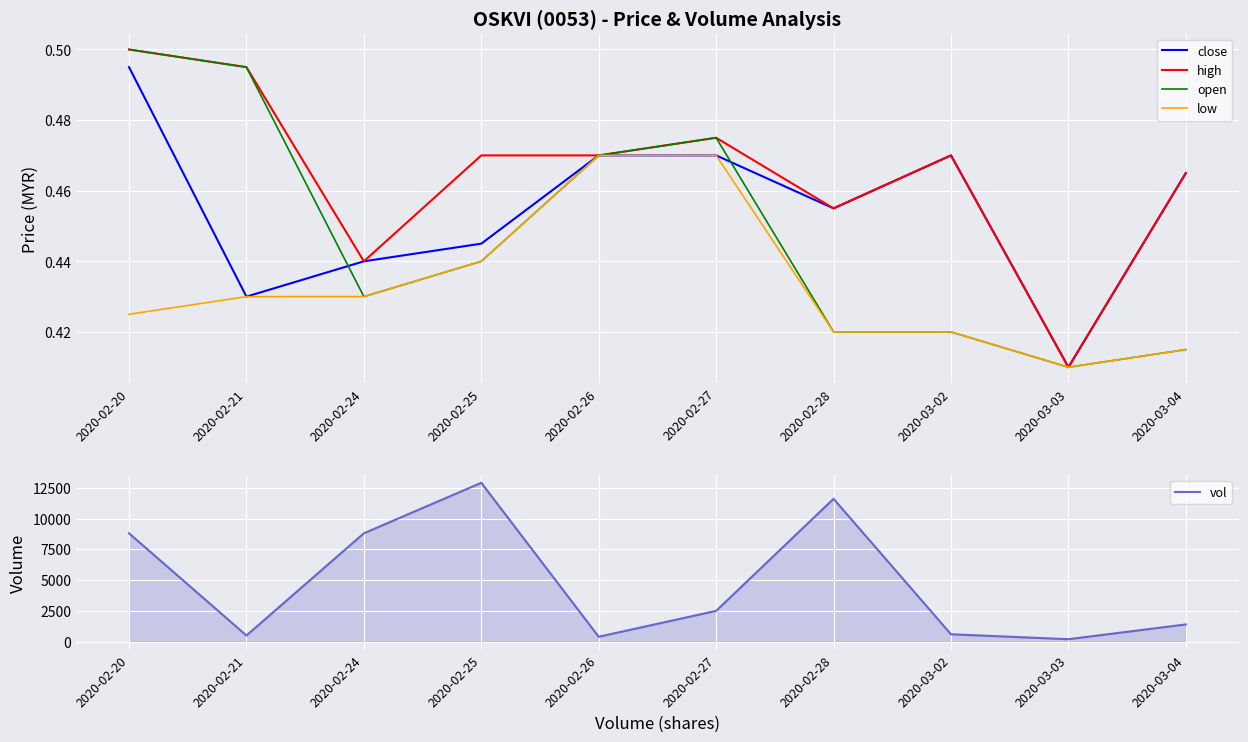

At how many categories does at least one series exceed 12206?

1